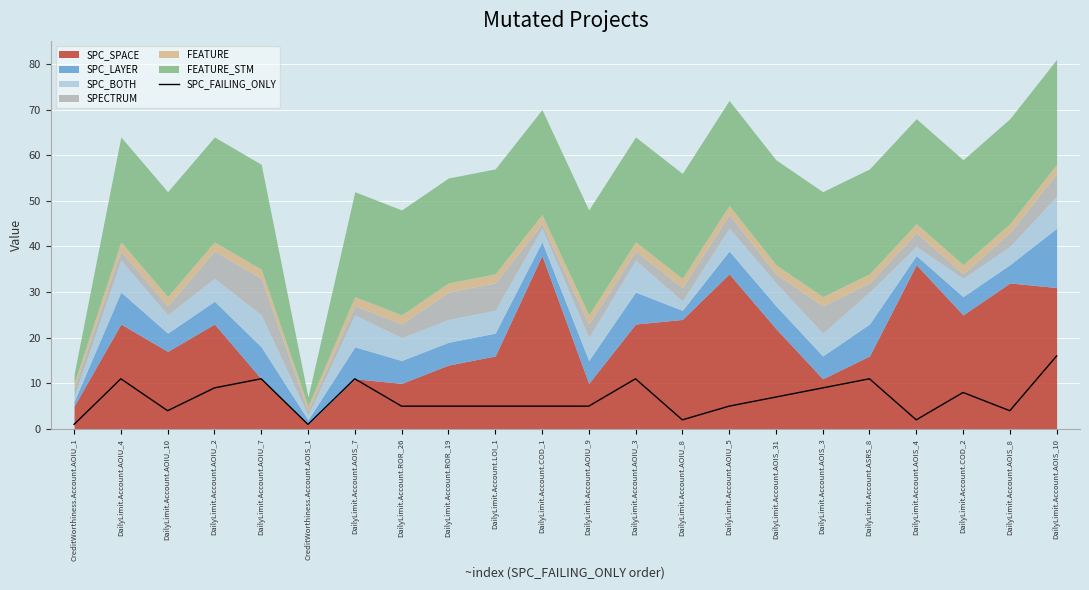

The value of SPC_FAILING_ONLY at DailyLimit.Account.AOIU_3 is 6. True or false?

False